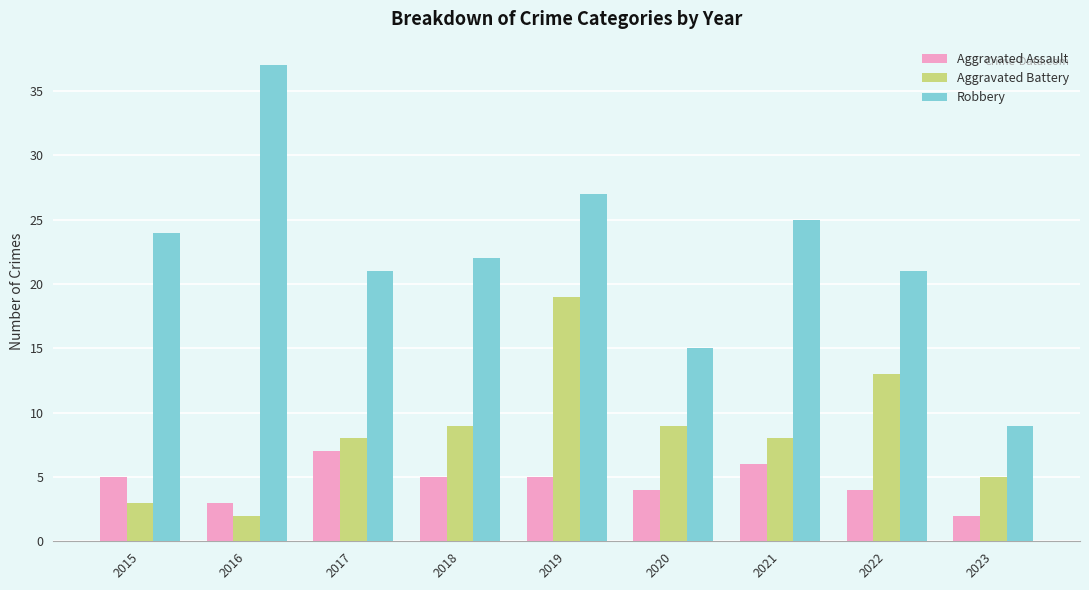

At which label does Aggravated Assault reach its peak?

2017